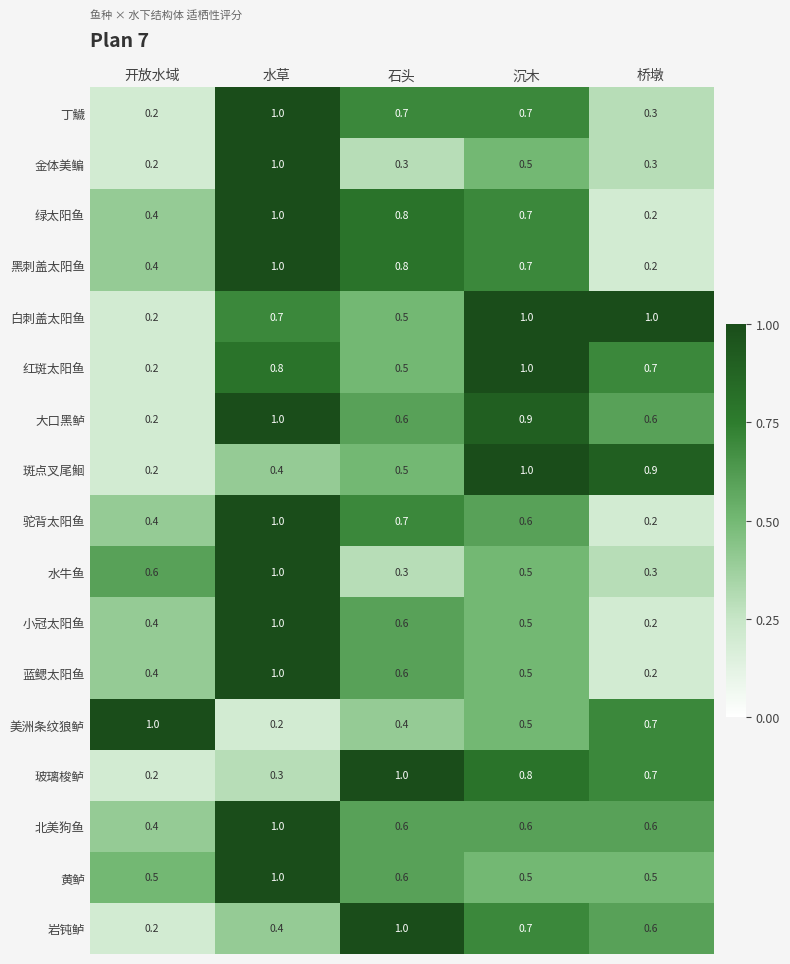

What is the sum of the 大口黑鲈 values at 开放水域 and 桥墩?

0.8